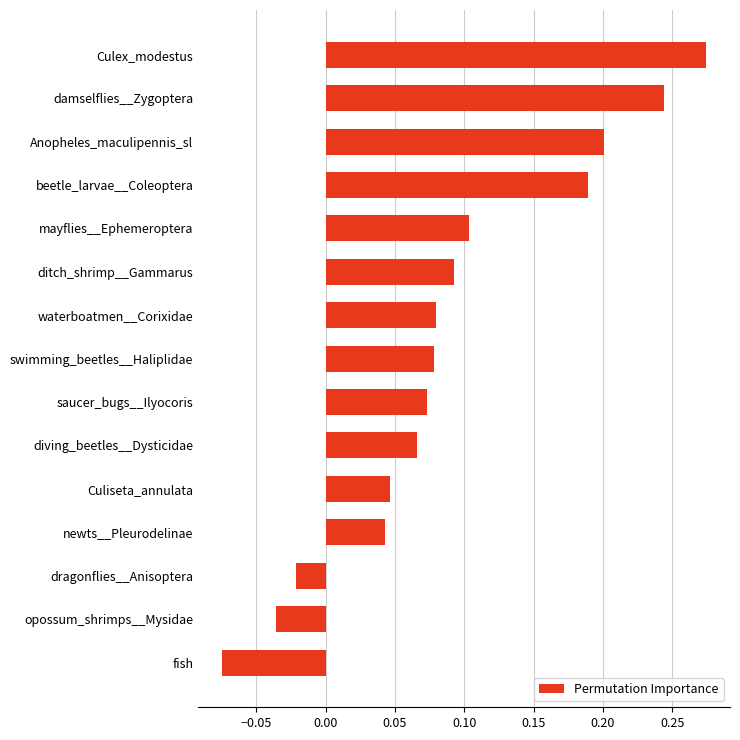

What is the label of the 5th bar from the top?

mayflies__Ephemeroptera